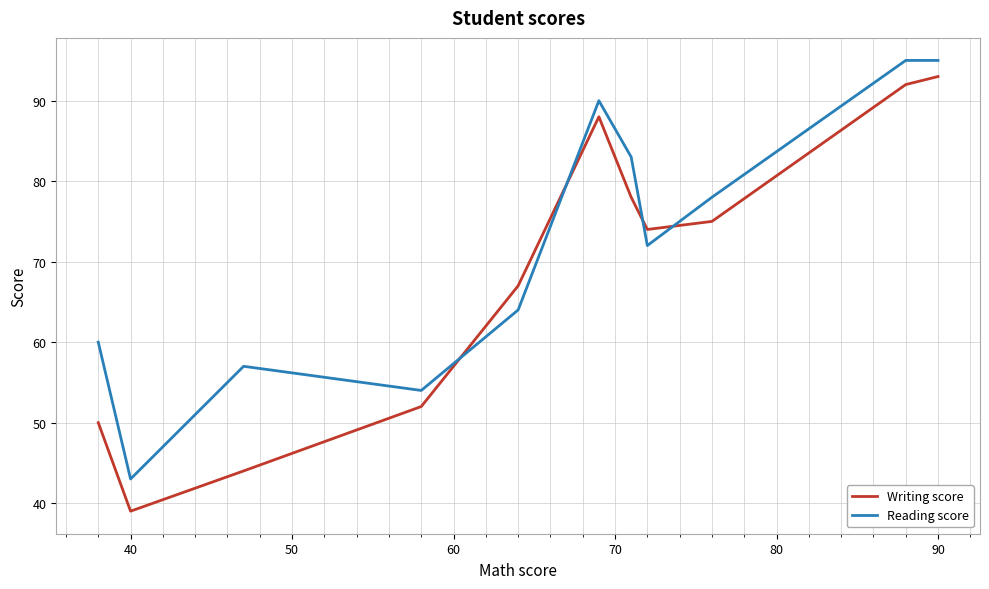

What is the highest value of the Reading score series?

95